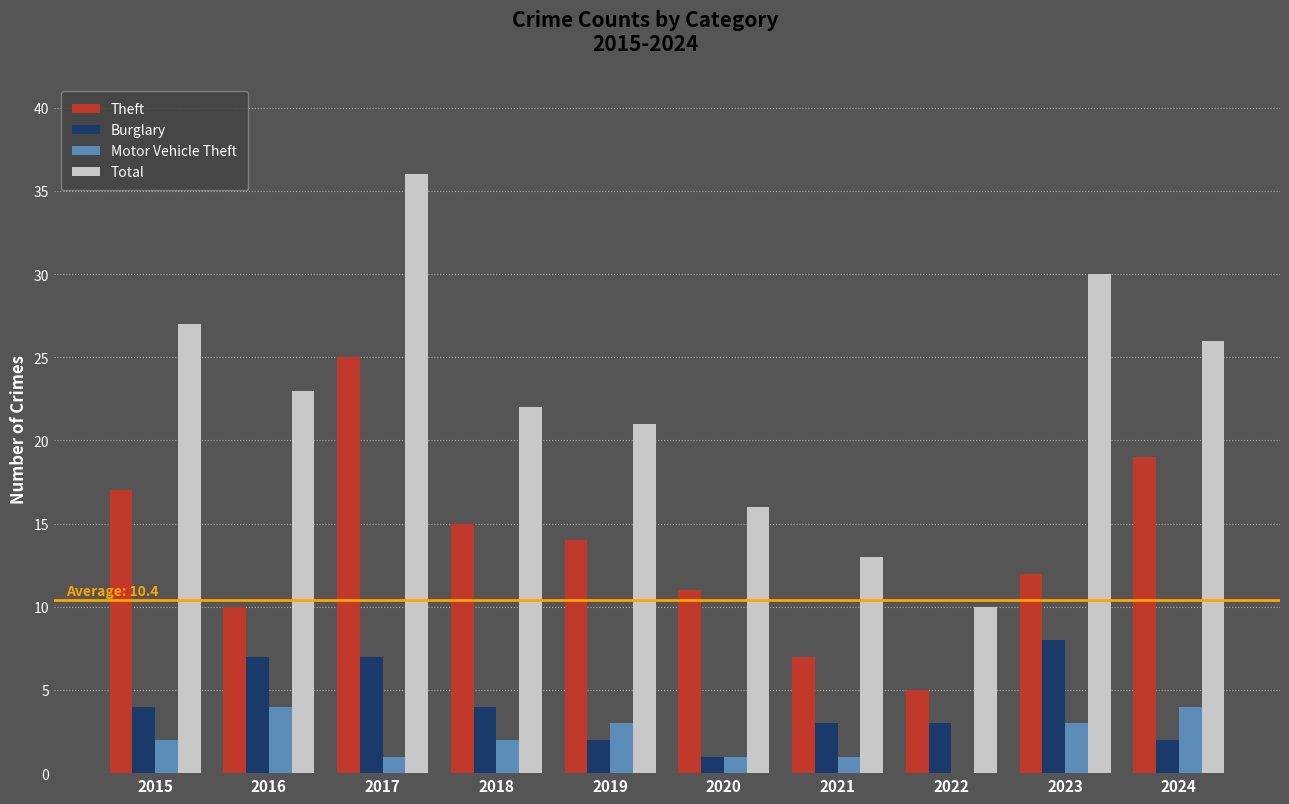

Is the value of Motor Vehicle Theft at 2018 greater than the value of Theft at 2024?

No